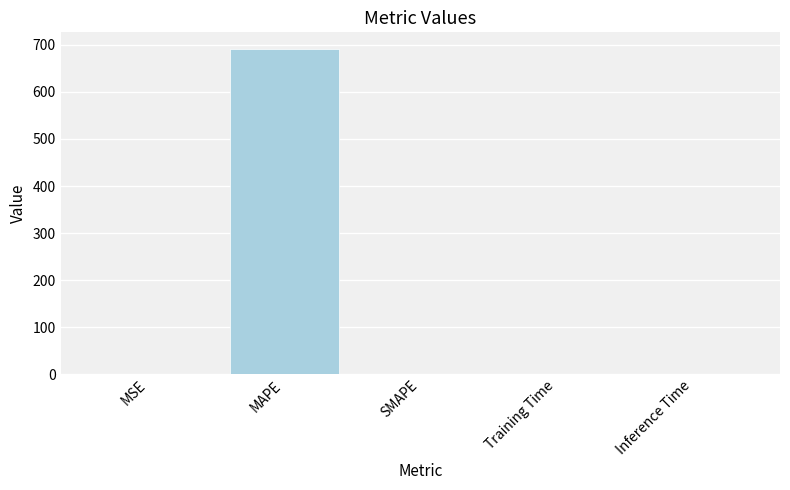

What is the change in value from SMAPE to Inference Time?

+0.9